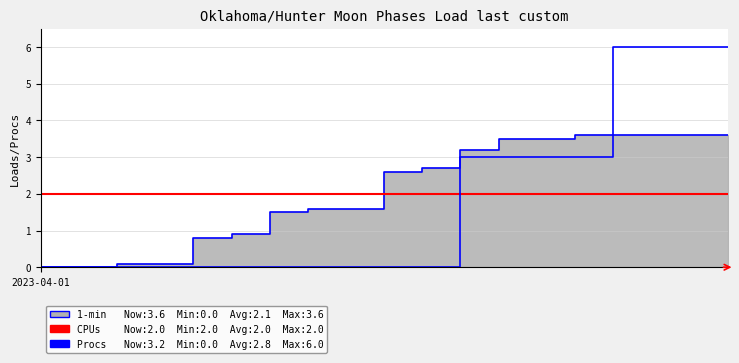

Is it true that CPUs equals 4 at 2?

False